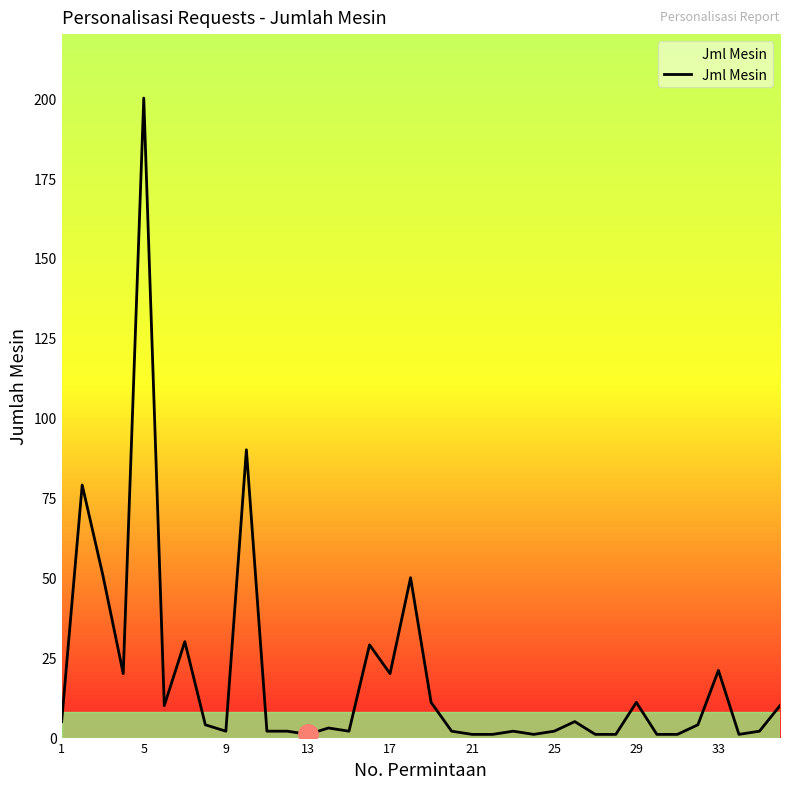

What is the maximum value shown in the chart?

200